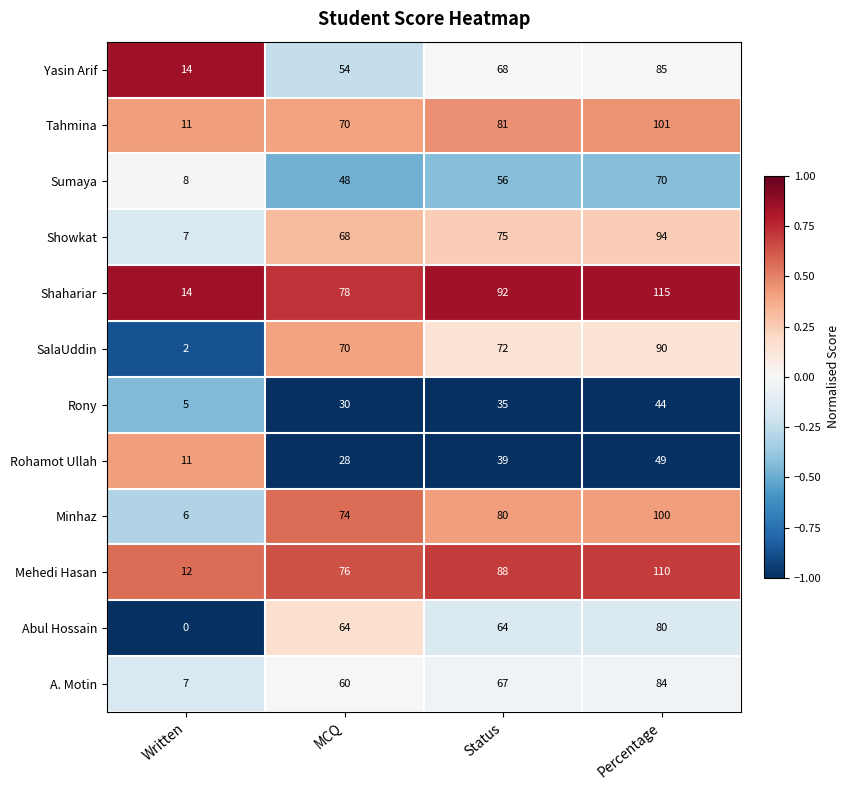

What is the difference between the Rony values at Written and MCQ?

25